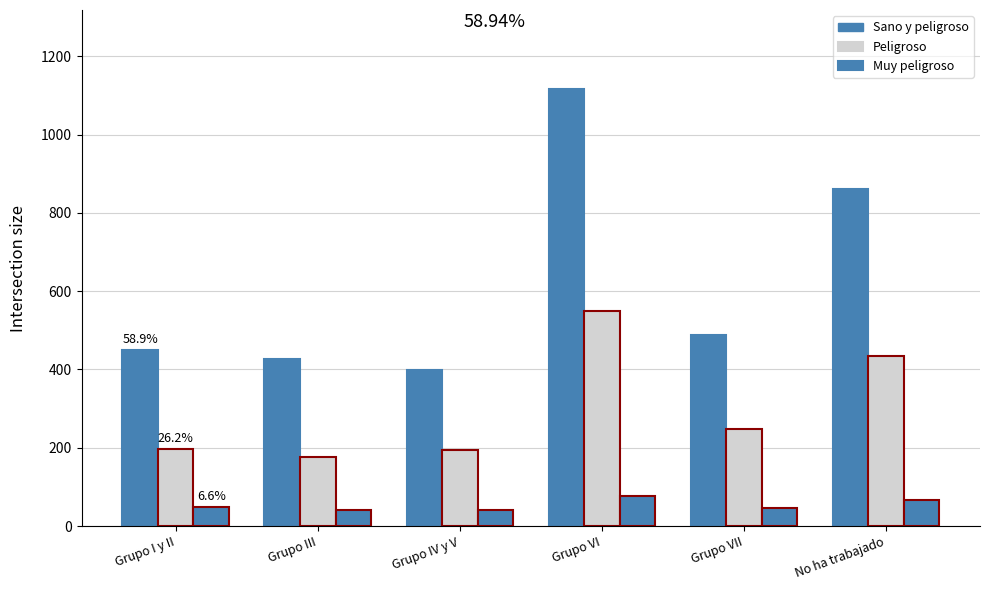

The Muy peligroso series shows 42 at Grupo III. True or false?

True